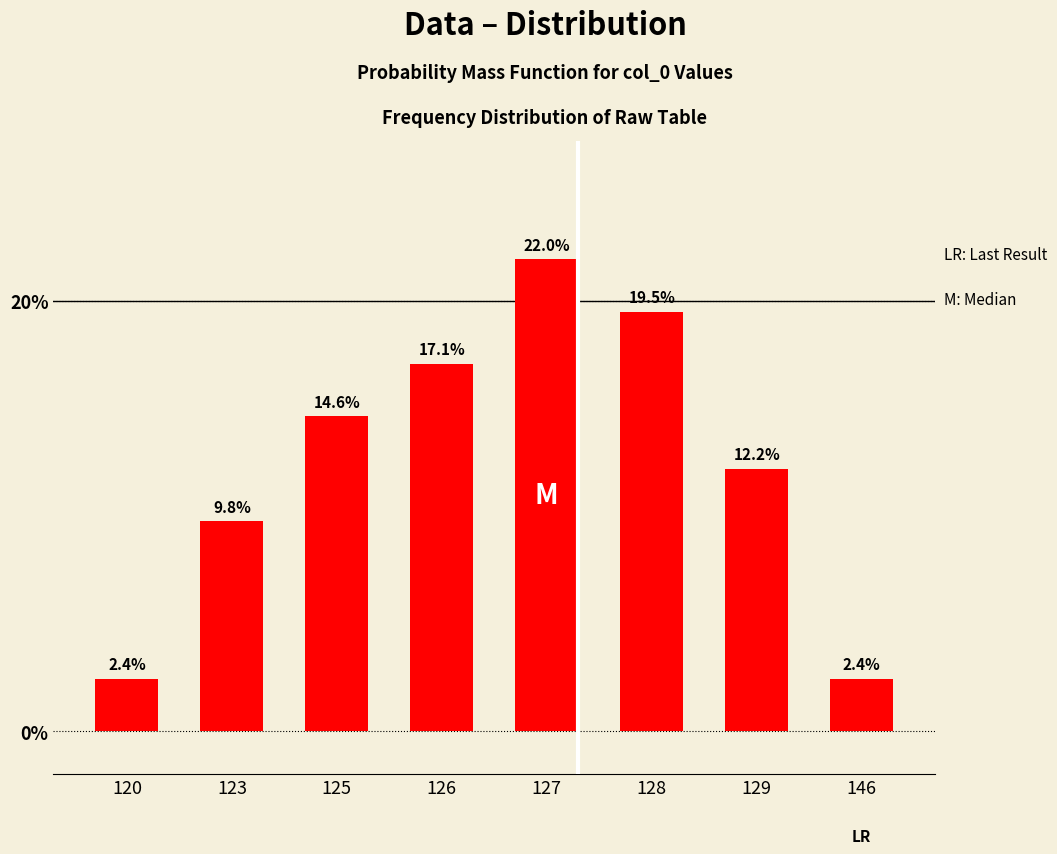

What is the ratio of the value at 129 to the value at 146?

5.0